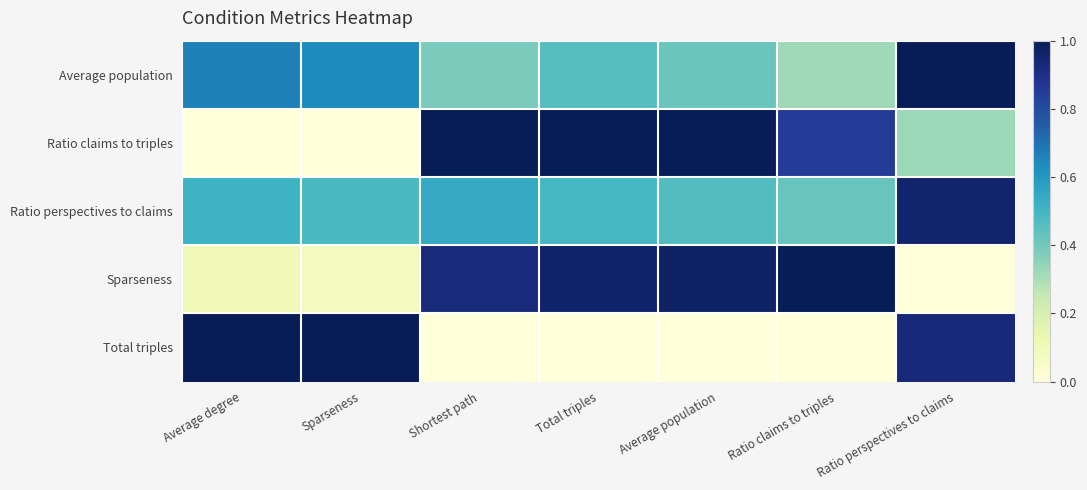

At which category is the sum across all series the highest?

Ratio perspectives to claims